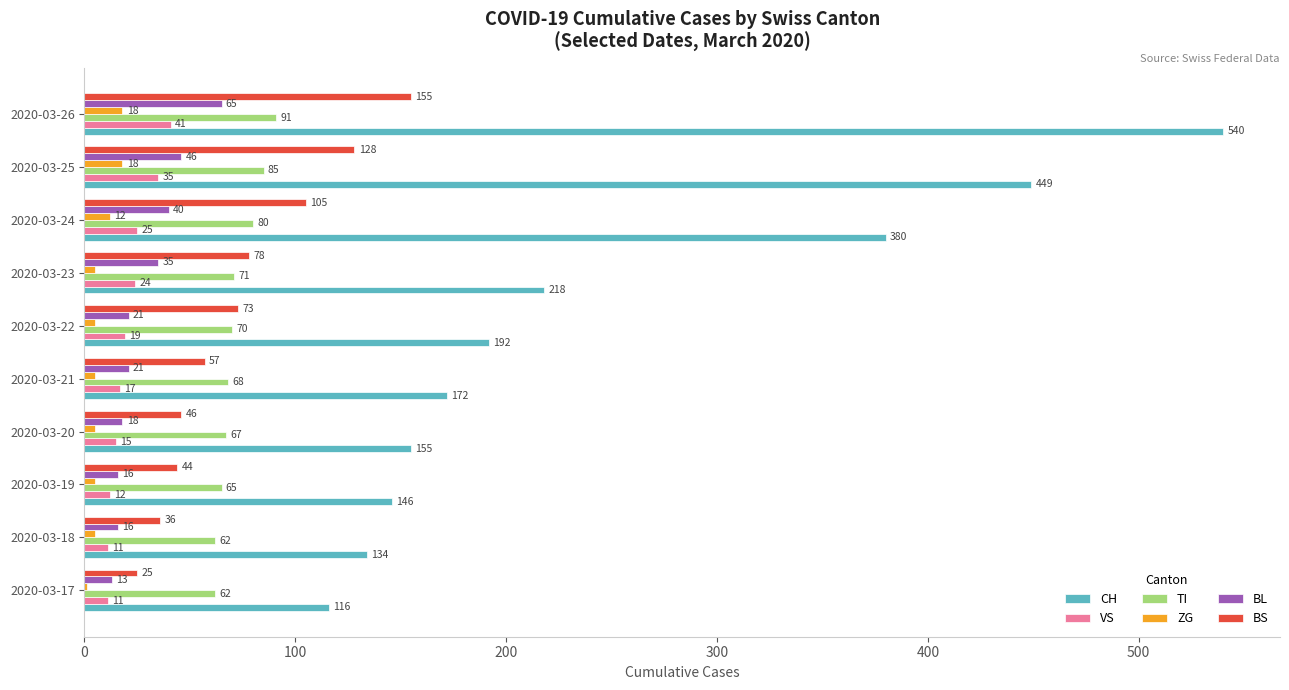

What is the sum of all TI values?

721